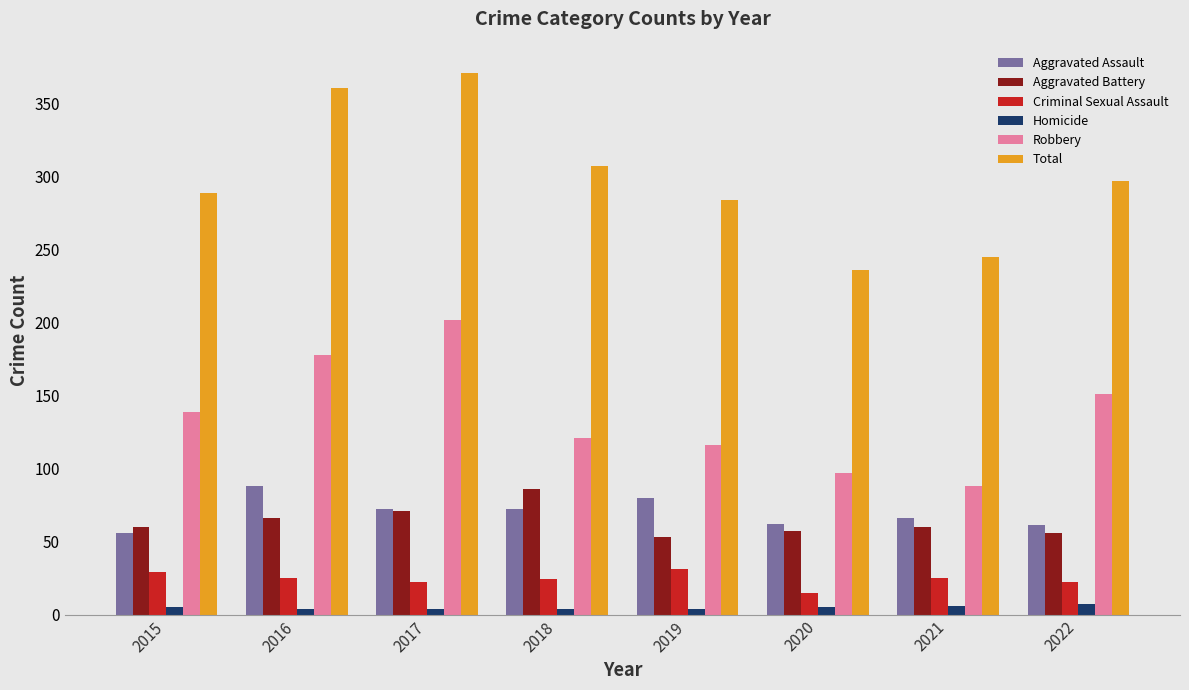

Is the value of Robbery at 2021 greater than the value of Homicide at 2015?

Yes